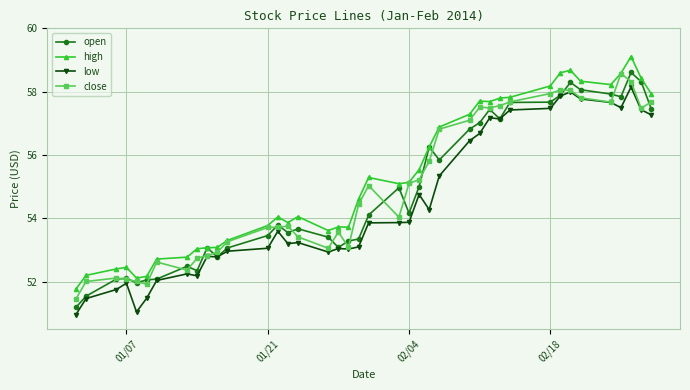

True or false: low has more than 1 points higher than both neighbors.

True